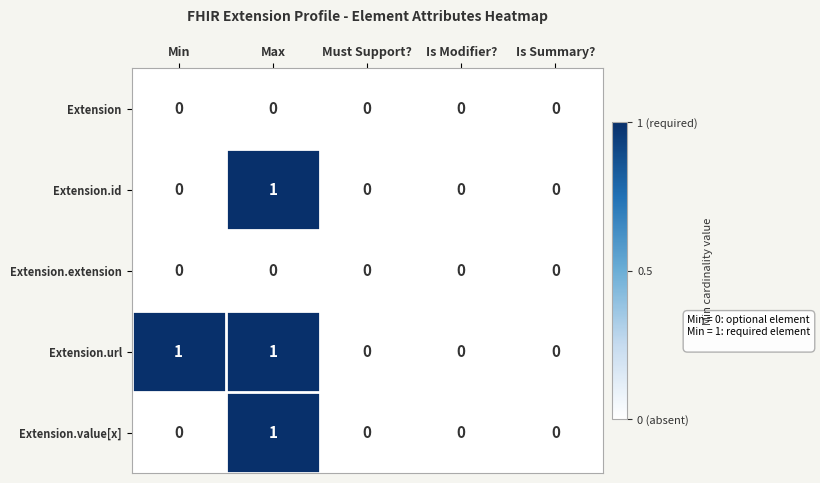

True or false: Extension.value[x] has a value of 0 at Min.

True